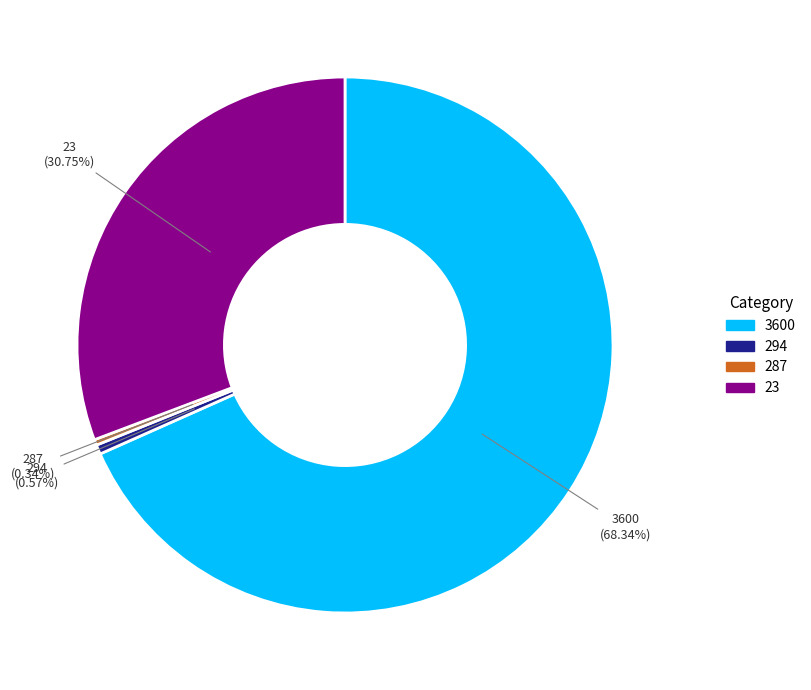

To the nearest percent, what is the combined percentage of 3600 and 23?

99%